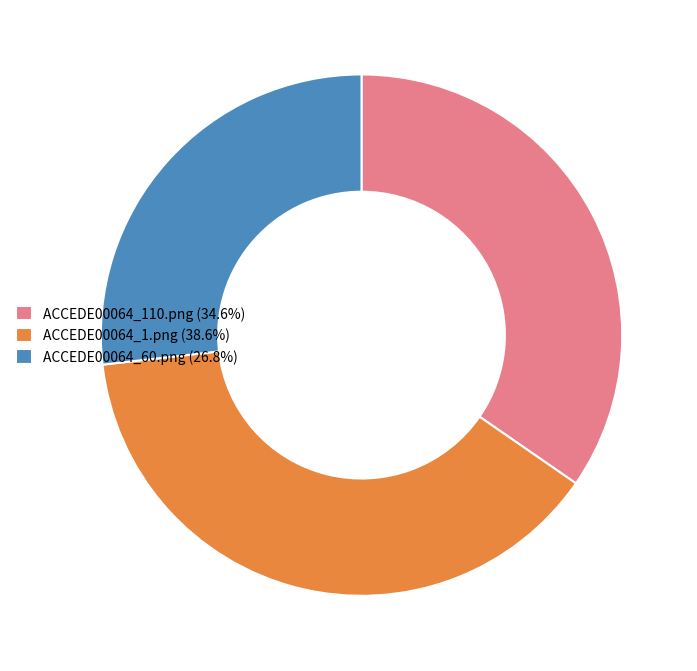

Is the sum of ACCEDE00064_110.png (34.6%) and ACCEDE00064_1.png (38.6%) greater than half?

Yes